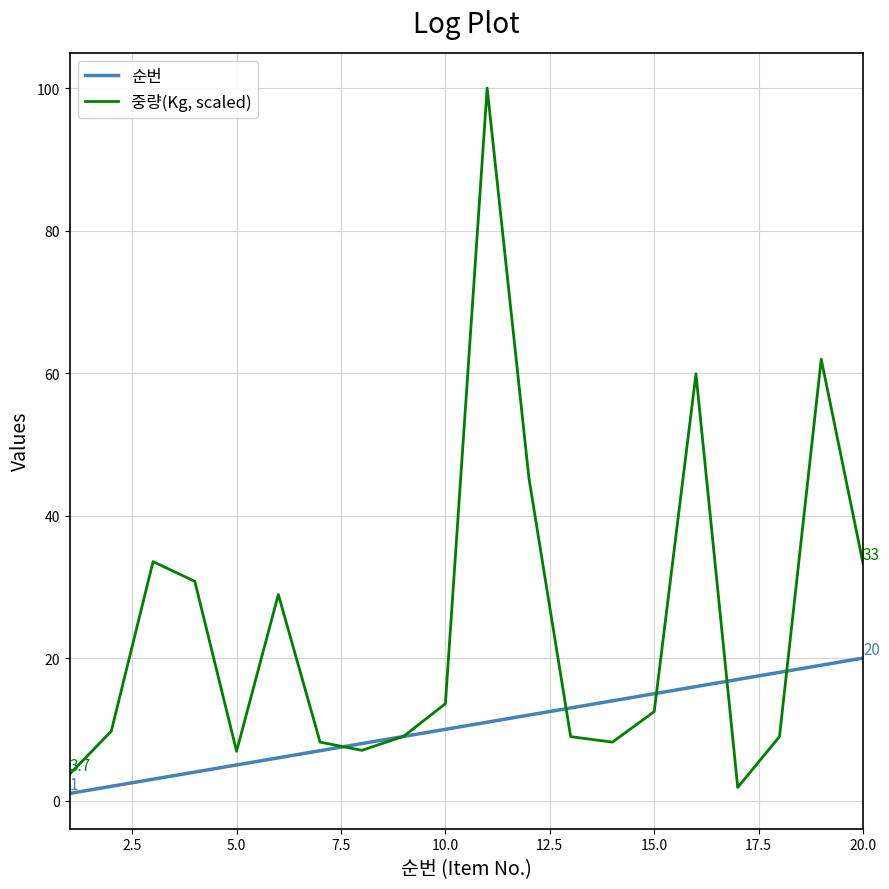

What is the average value of the 중량(Kg, scaled) series?

24.6